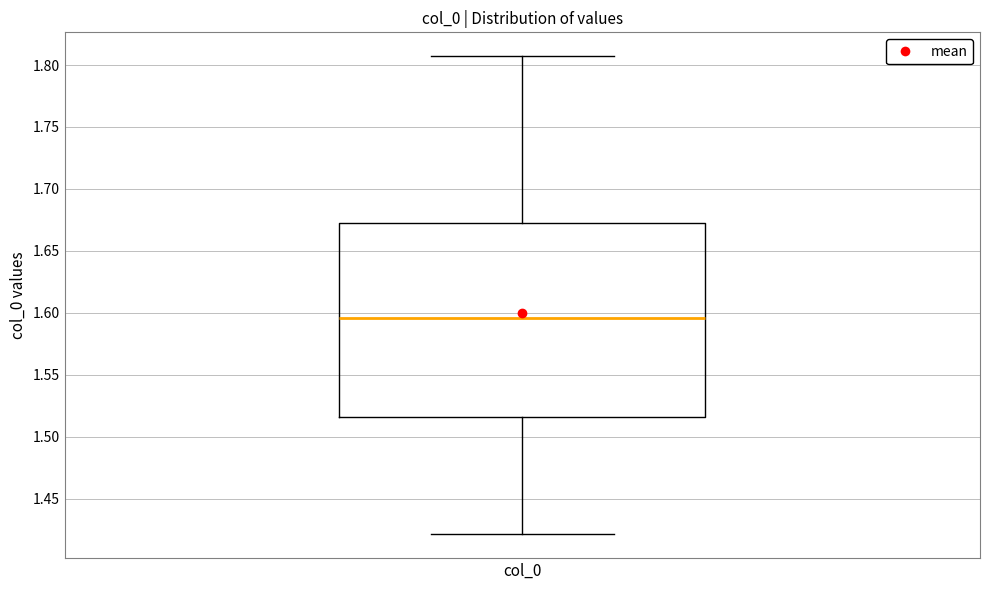

Read this box plot against the y-axis: the position of the median line, the range covered by the box, and the ends of both whiskers. The values are not printed on the chart, so give them approximately, as read against the axis.

median 1.595, box 1.515 to 1.675, whiskers 1.420 to 1.805